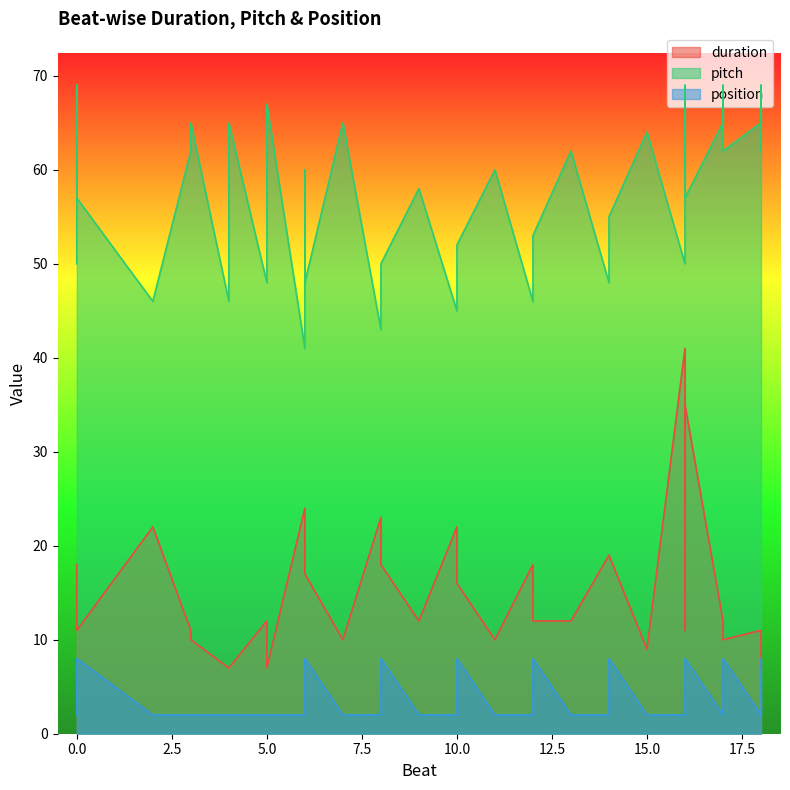

The value of position at 12 is 2. True or false?

True